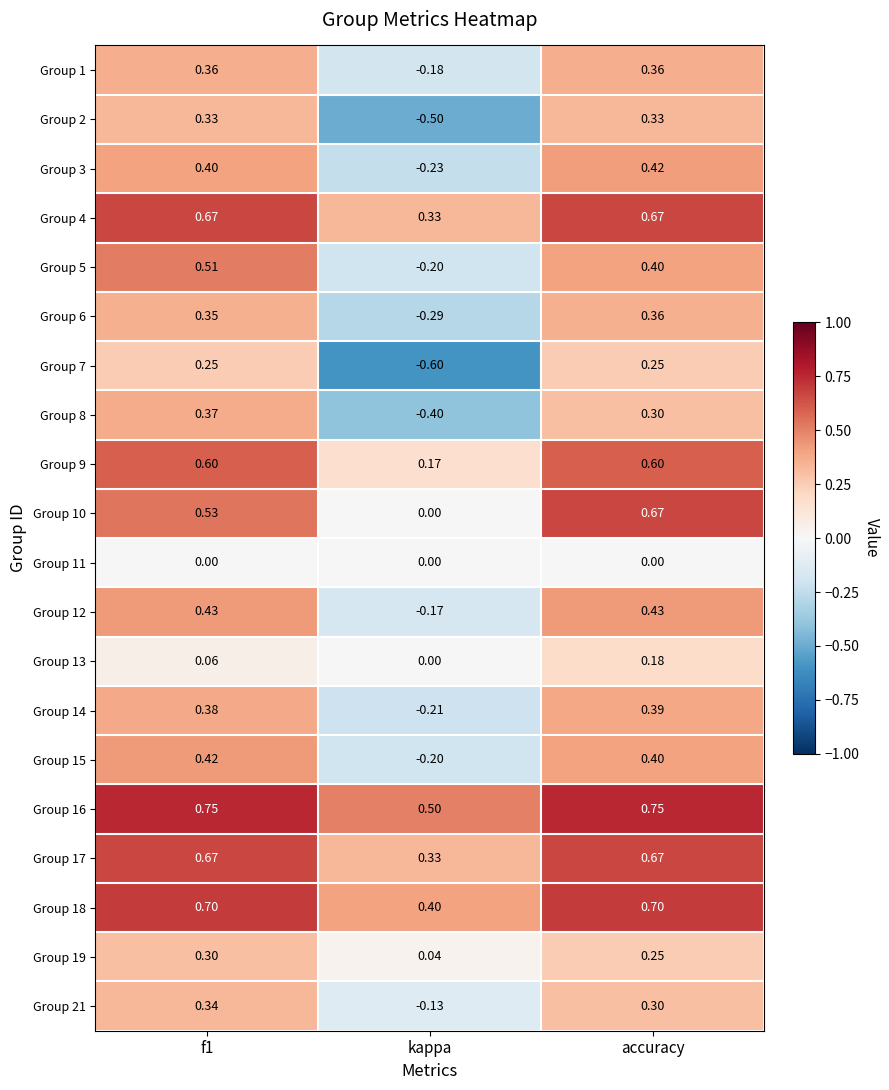

Is the value of Group 14 at f1 greater than the value of Group 7 at accuracy?

Yes